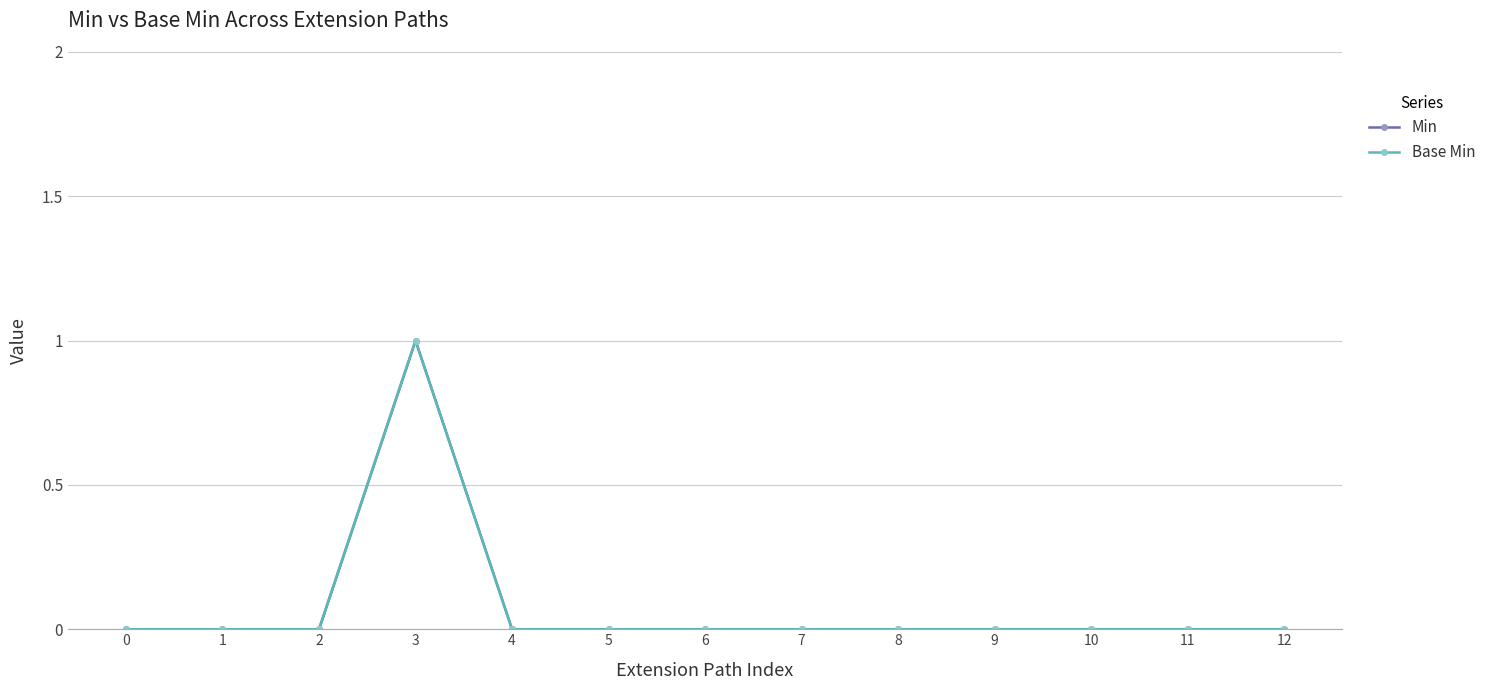

How many data points in Min are above 0?

1